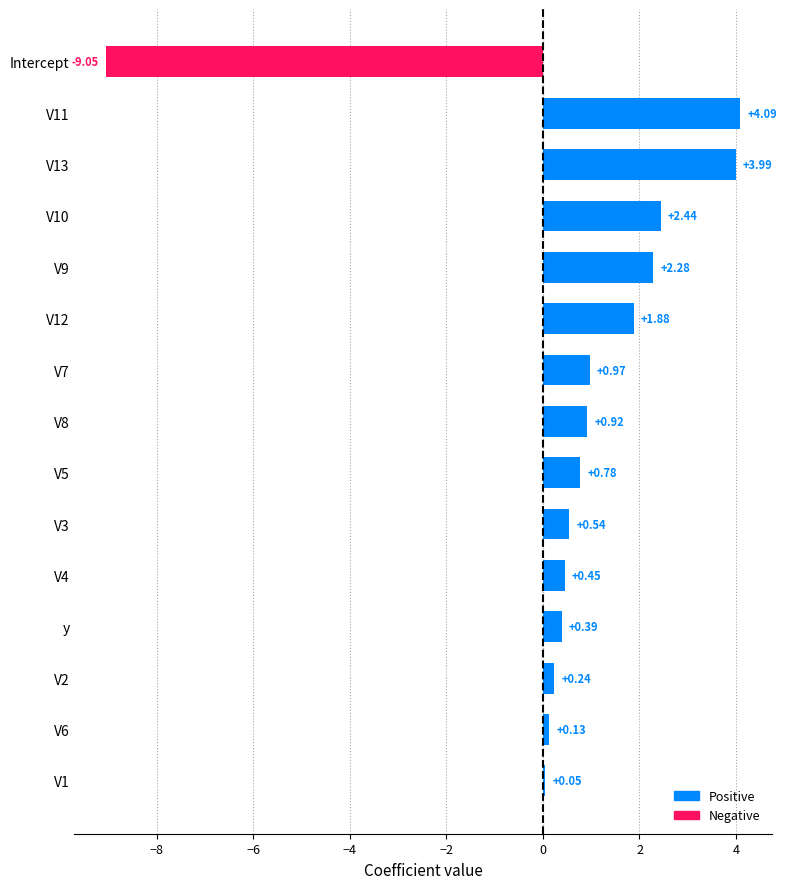

Where is the data nearest to the value -2?

V1